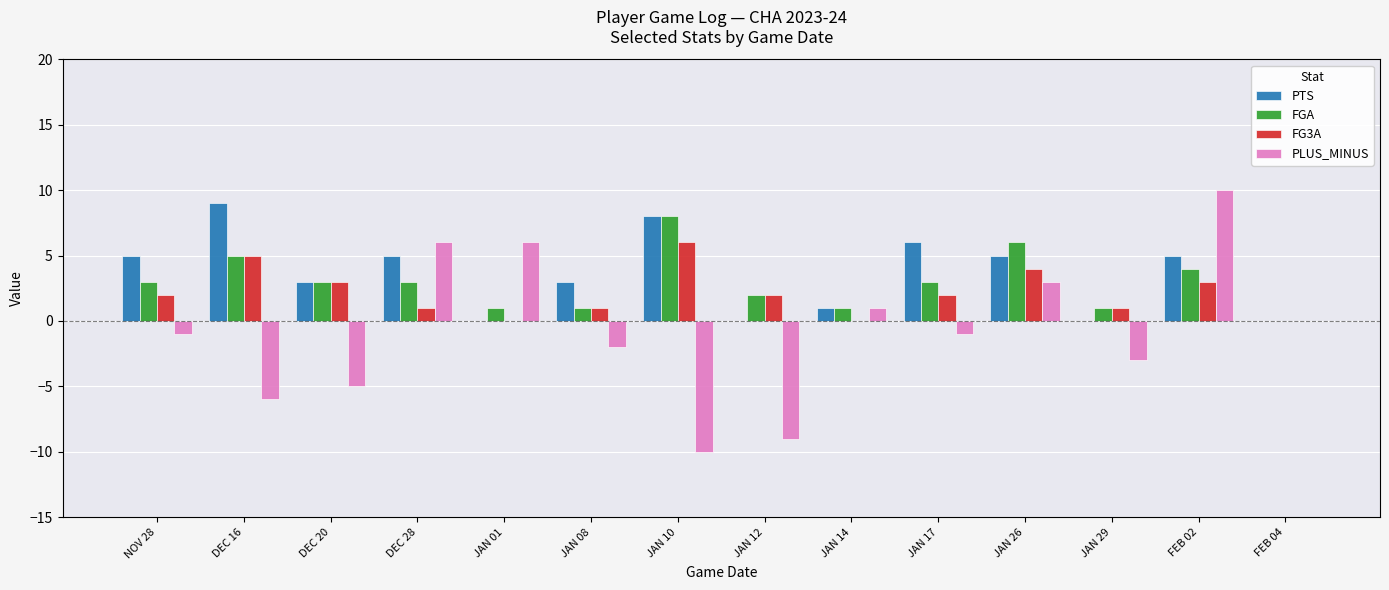

The FG3A series shows 1 at DEC 20. True or false?

False